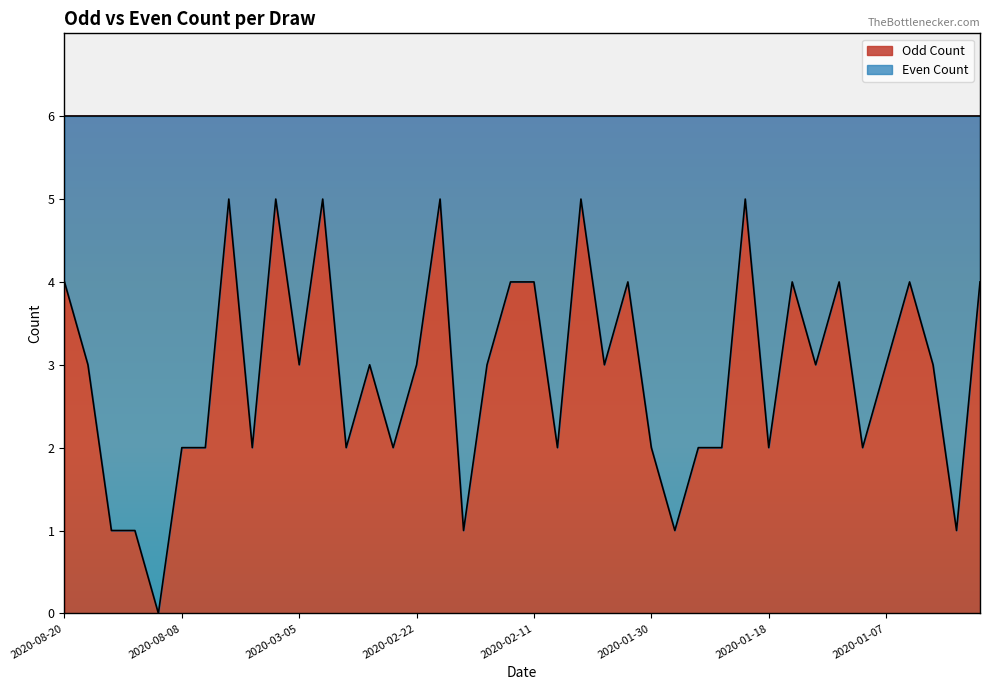

Reading left to right, list all the values displayed in this chart.

4	3	1	1	0	2	2	5	2	5	3	5	2	3	2	3	5	1	3	4	4	2	5	3	4	2	1	2	2	5	2	4	3	4	2	3	4	3	1	4